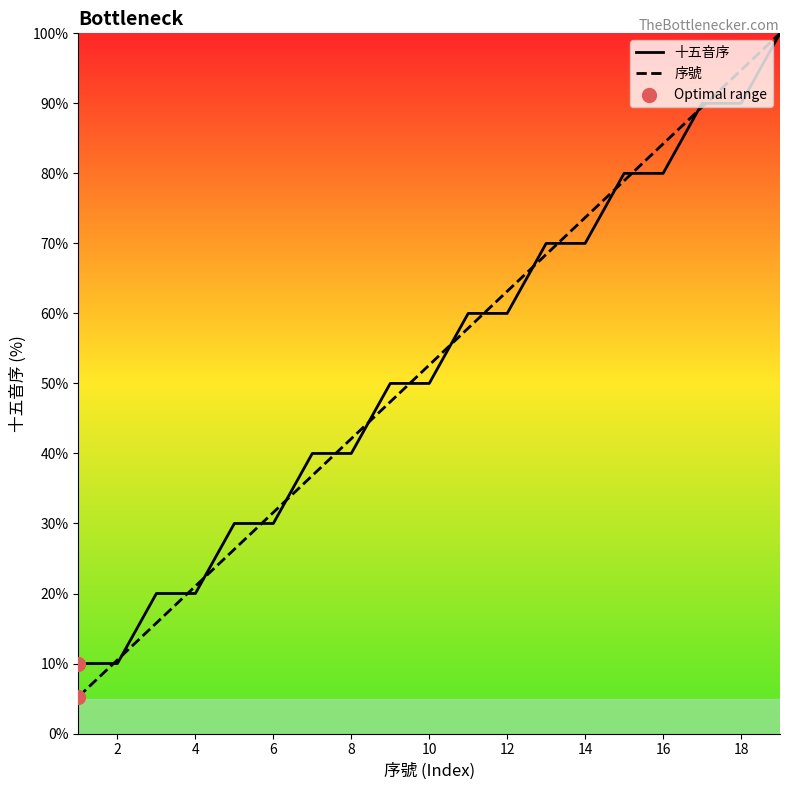

Which series reaches the maximum Y coordinate?

十五音序